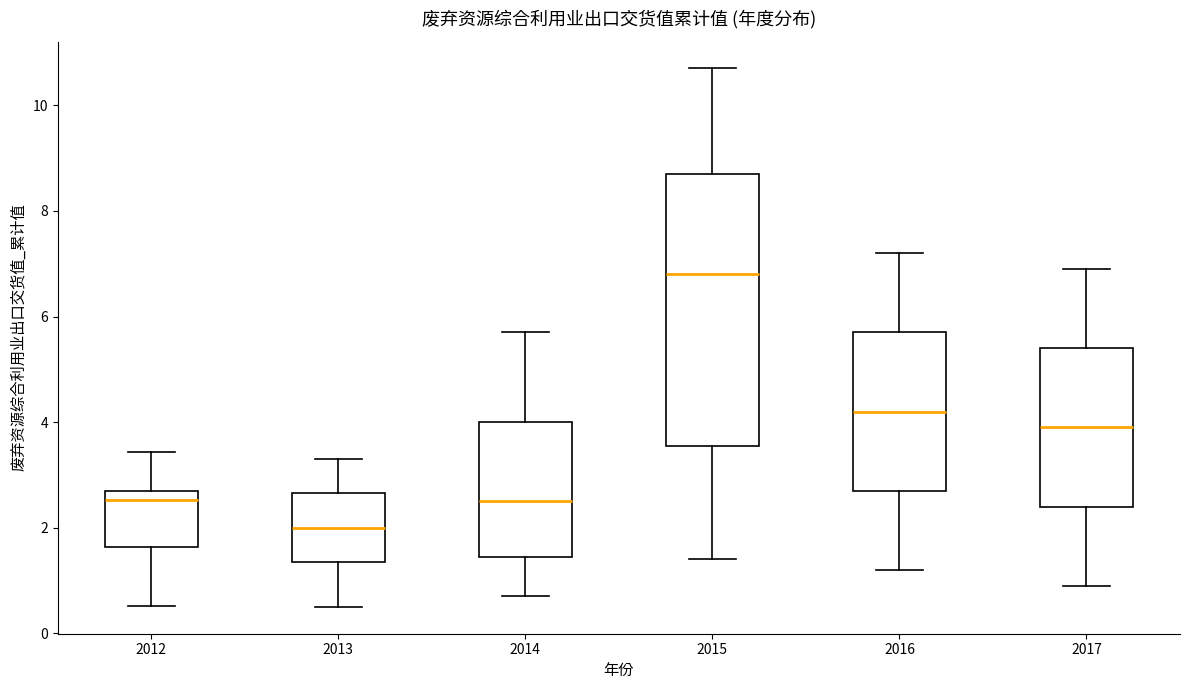

Which box's median line is the lowest?

2013